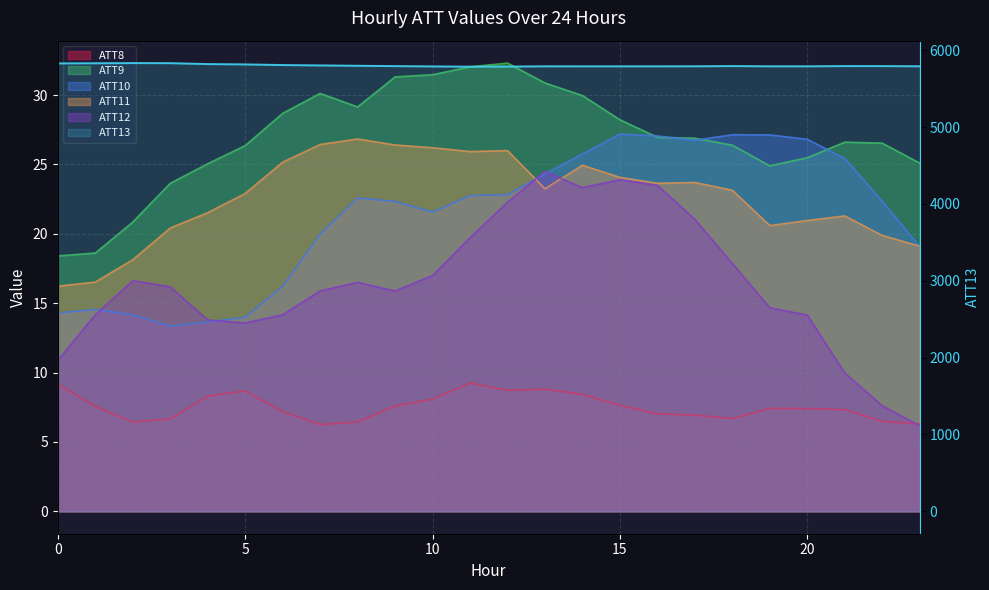

How many data points does each series have?

24